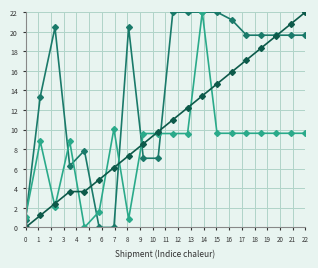

What is the maximum value shown in the chart?

22.0